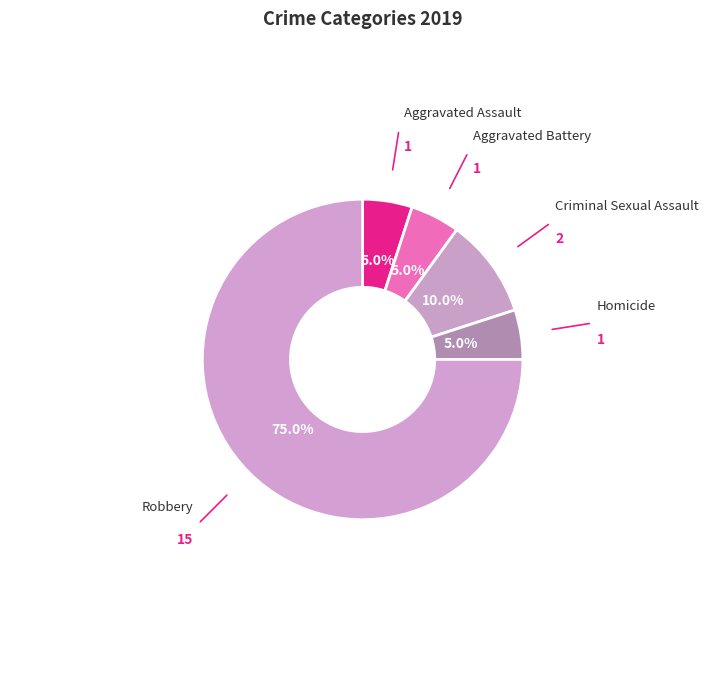

What is the largest slice in the pie chart?

Robbery